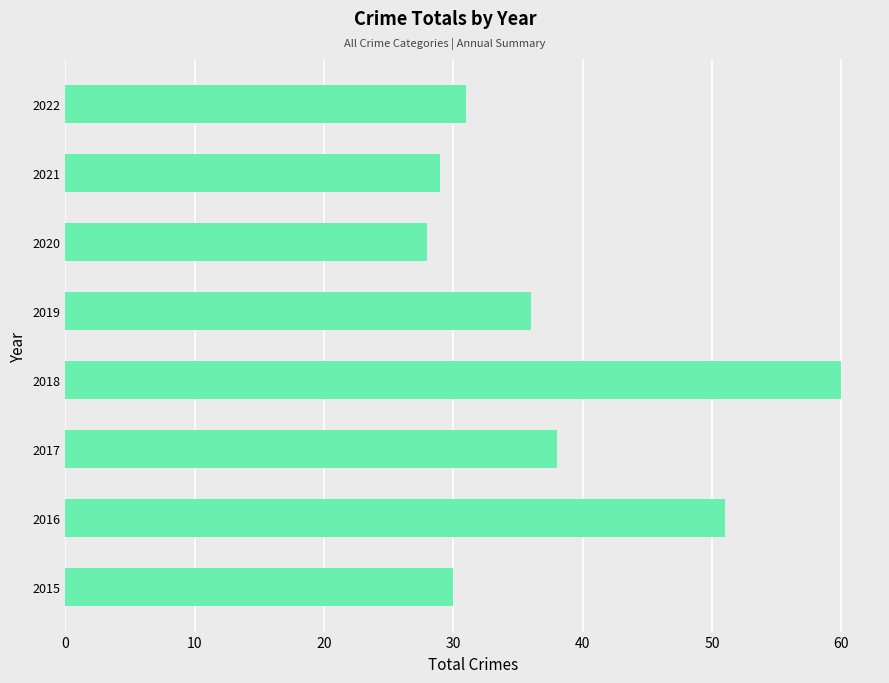

Rank the categories by value from highest to lowest.

2018, 2016, 2017, 2019, 2022, 2015, 2021, 2020